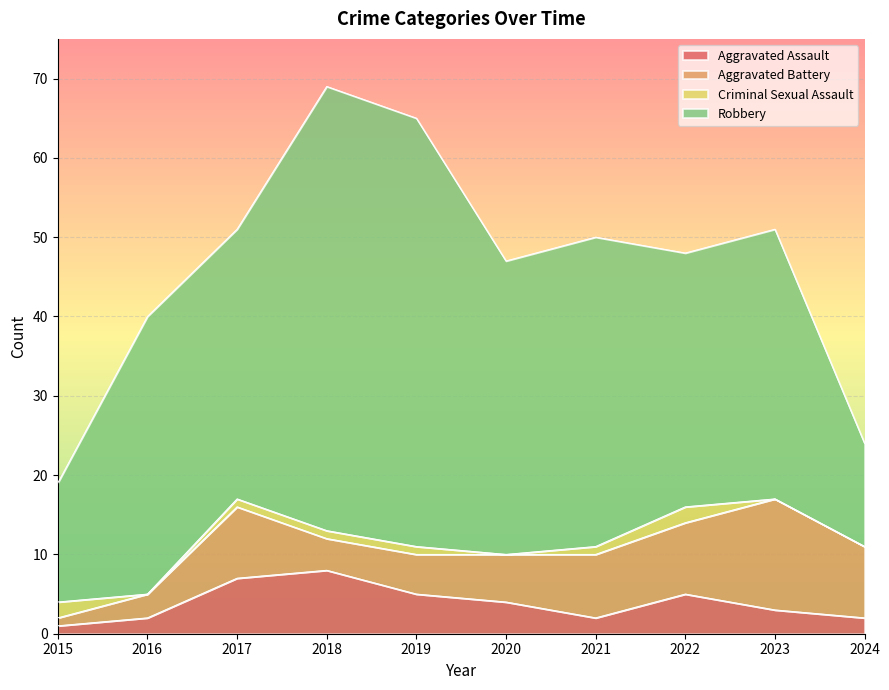

True or false: Criminal Sexual Assault and Aggravated Assault intersect in this chart.

True